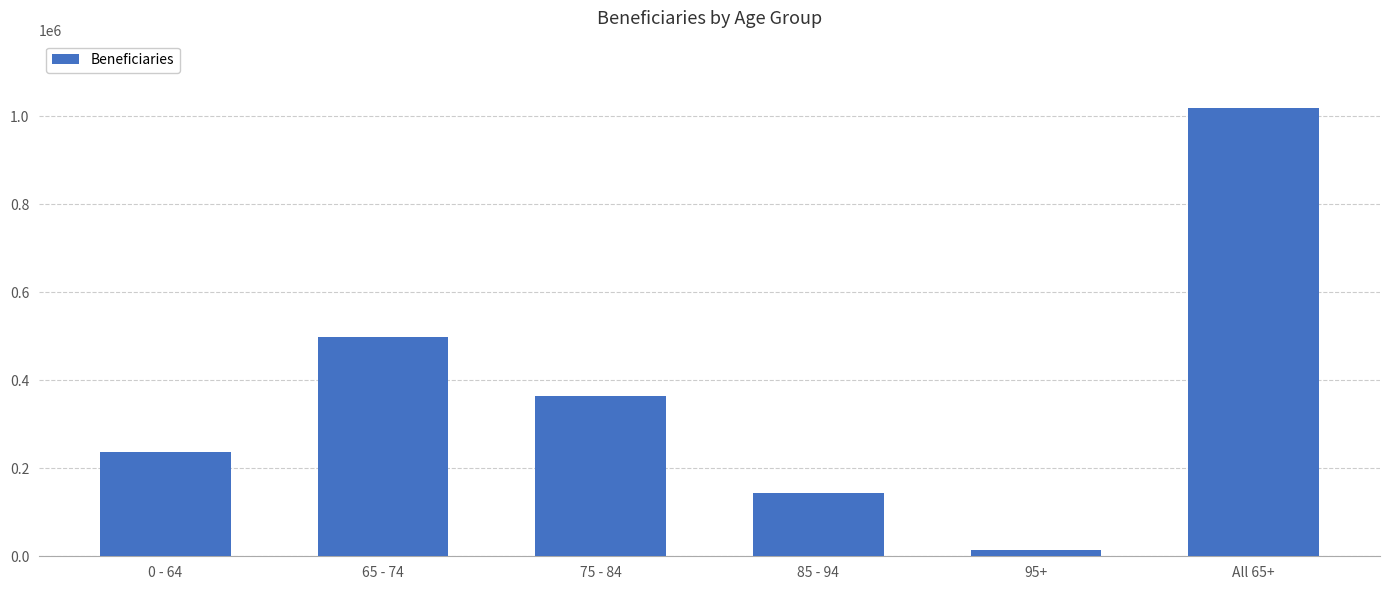

At which label does the data first exceed 363133?

65 - 74